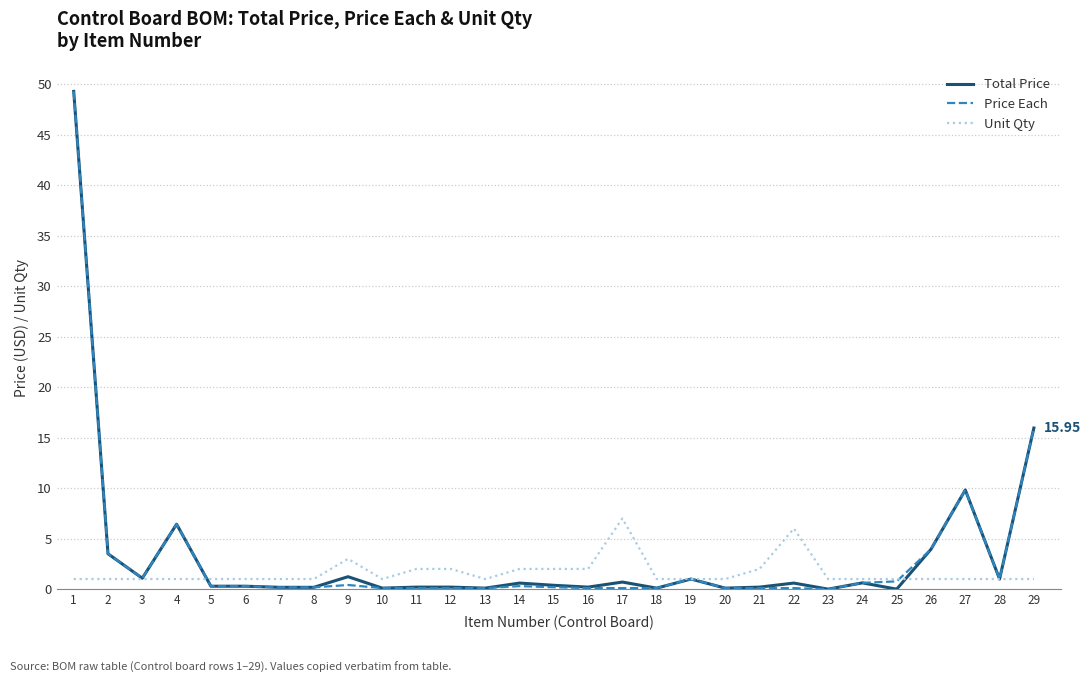

Between 22 and 25, which series saw the biggest shift?

Unit Qty